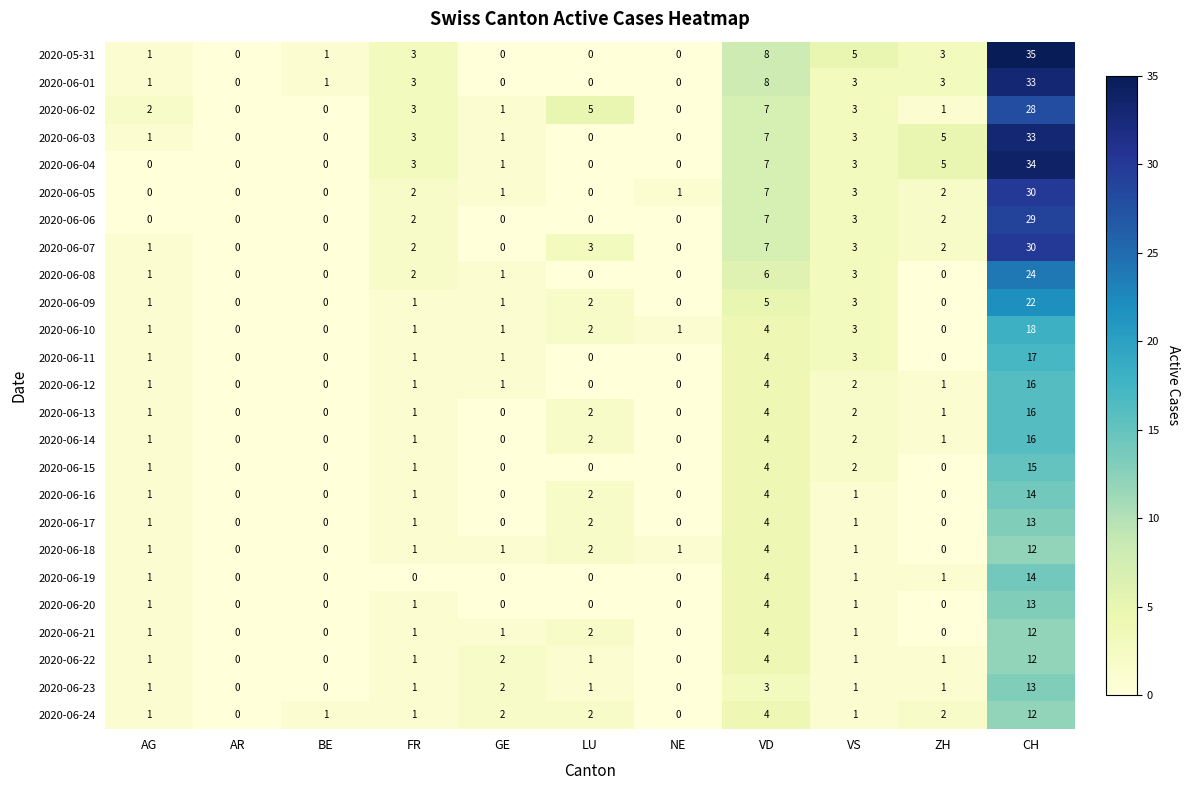

Which category has the highest value across all series?

CH